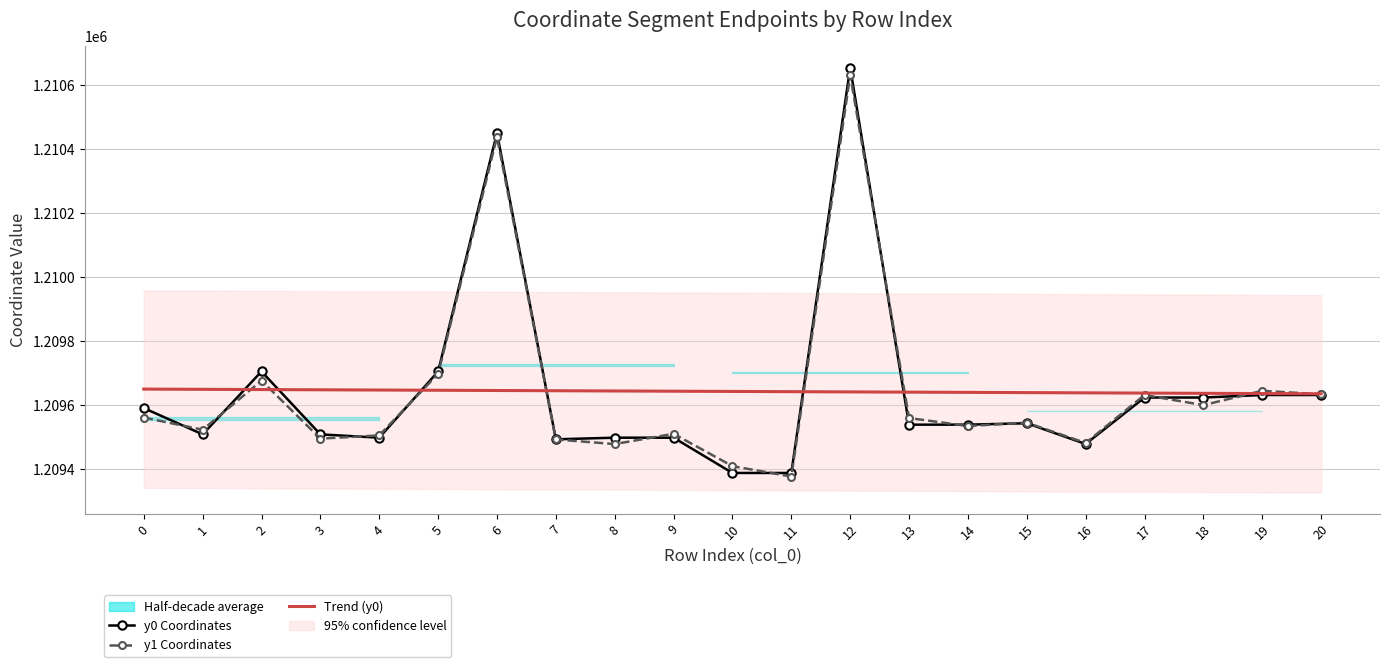

What is the spread (max minus min) of values at 7?

152.3